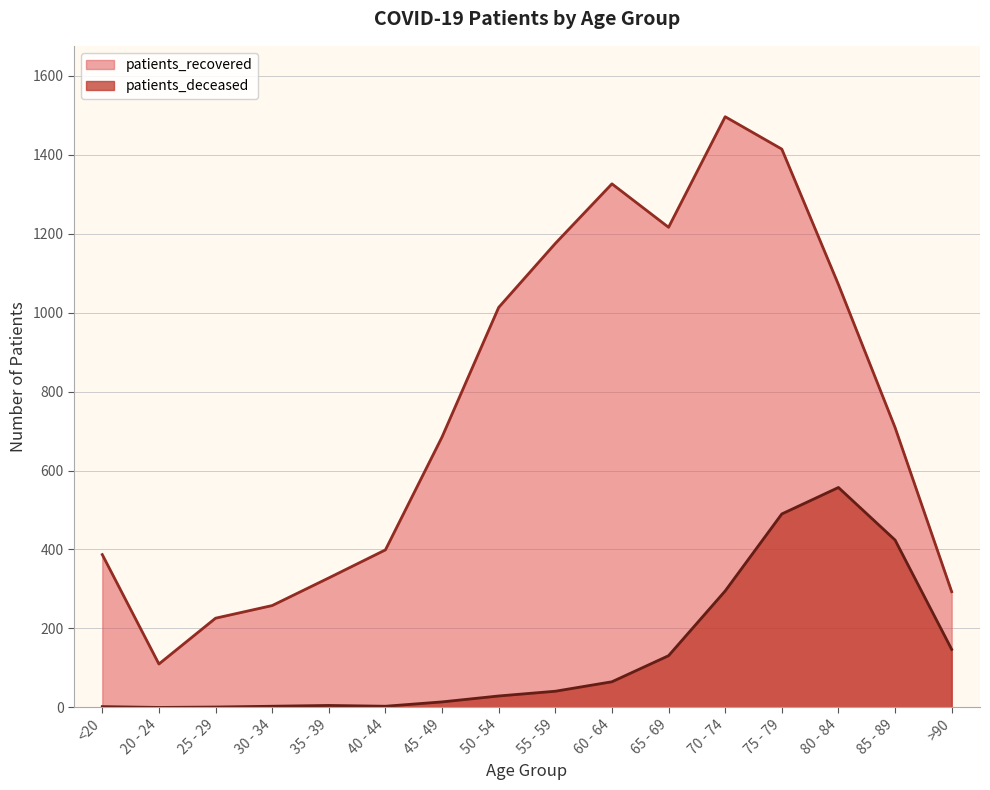

Which series has the largest total across all categories?

patients_recovered